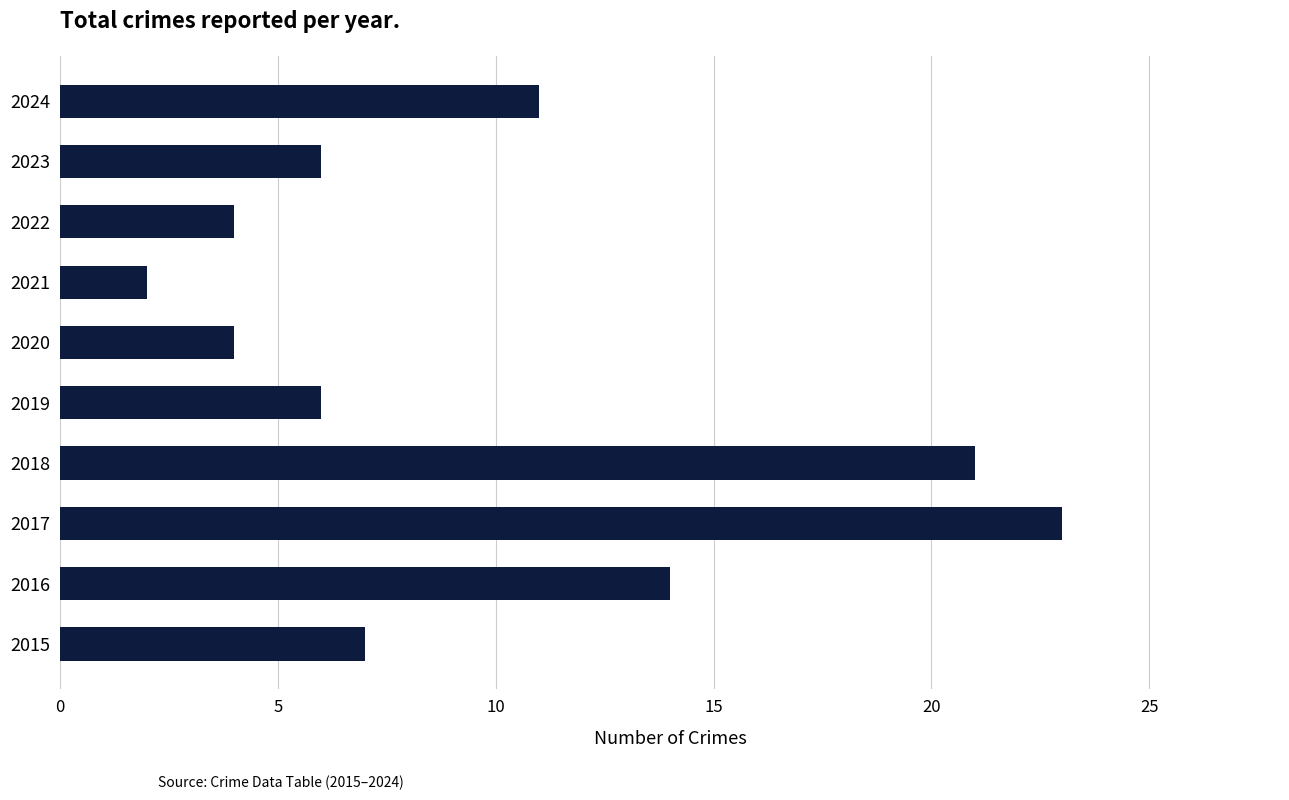

What is the sum of all values?

98